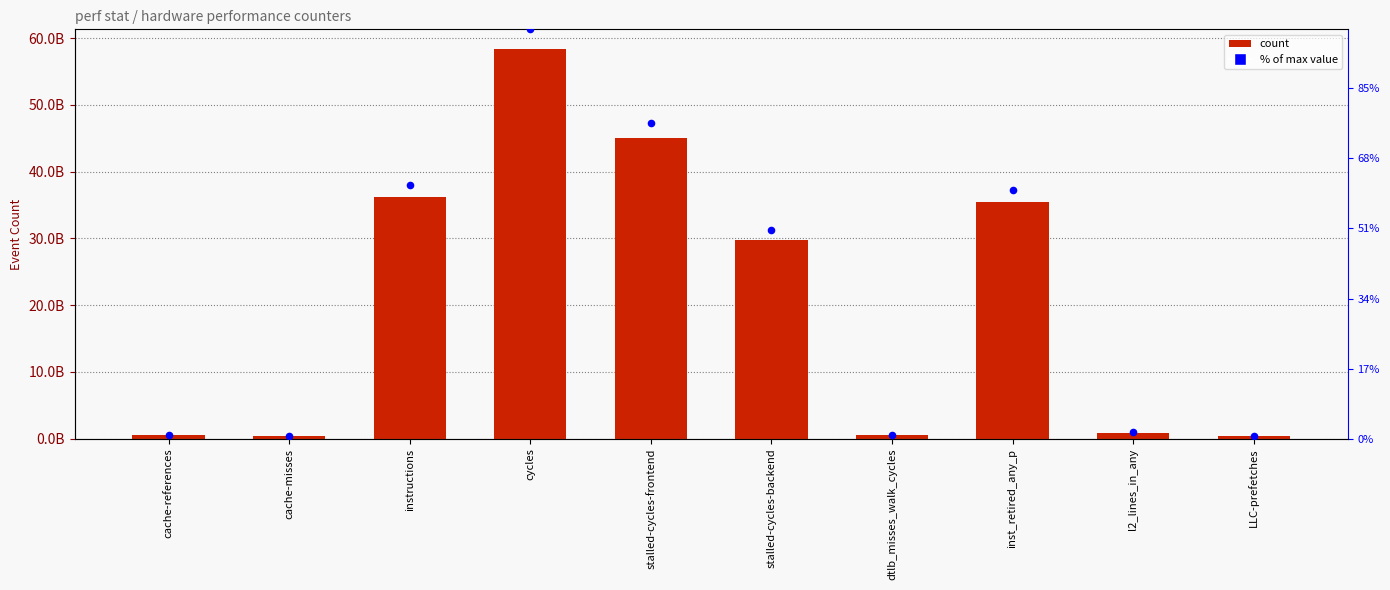

Which series reaches the maximum Y coordinate?

value